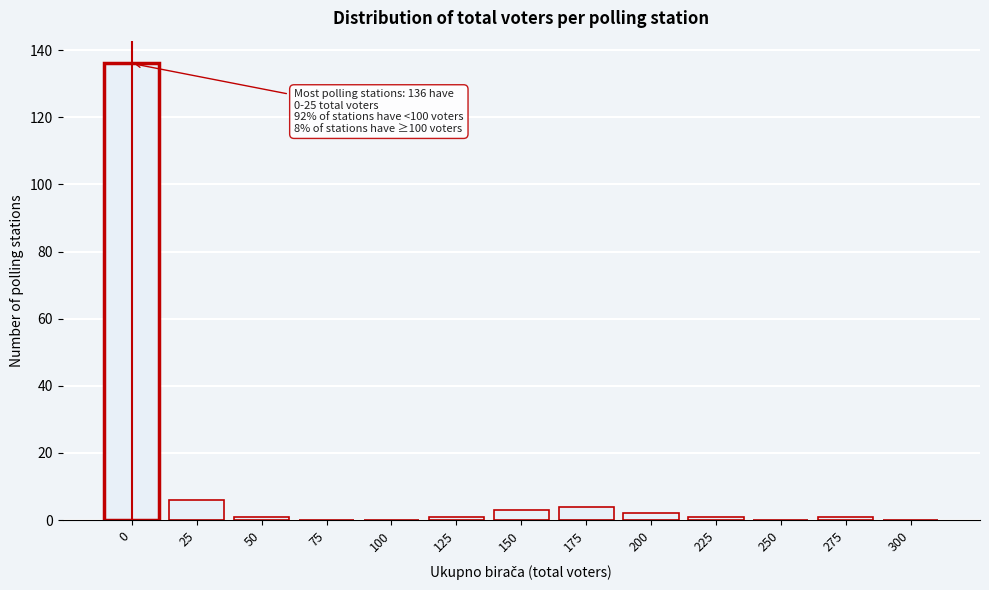

Reading left to right, what are all the values shown in this chart?

0=136	25=6	50=1	75=0	100=0	125=1	150=3	175=4	200=2	225=1	250=0	275=1	300=0